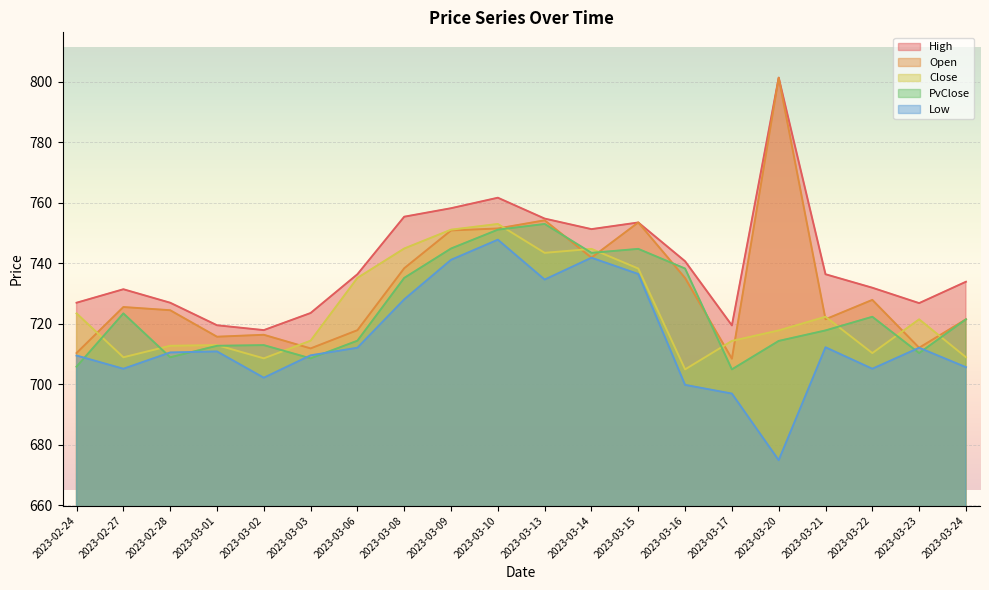

True or false: Open and Low cross at least once.

False